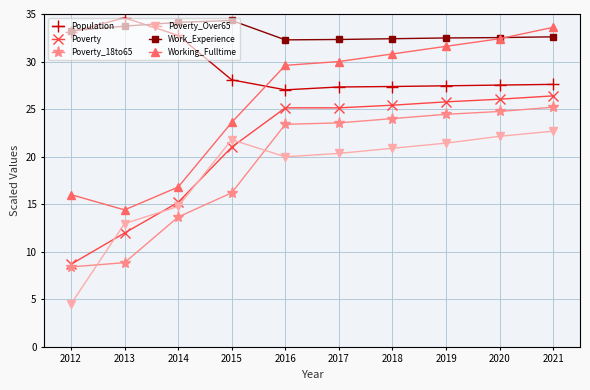

Does the chart display data point markers on the line(s)?

Yes